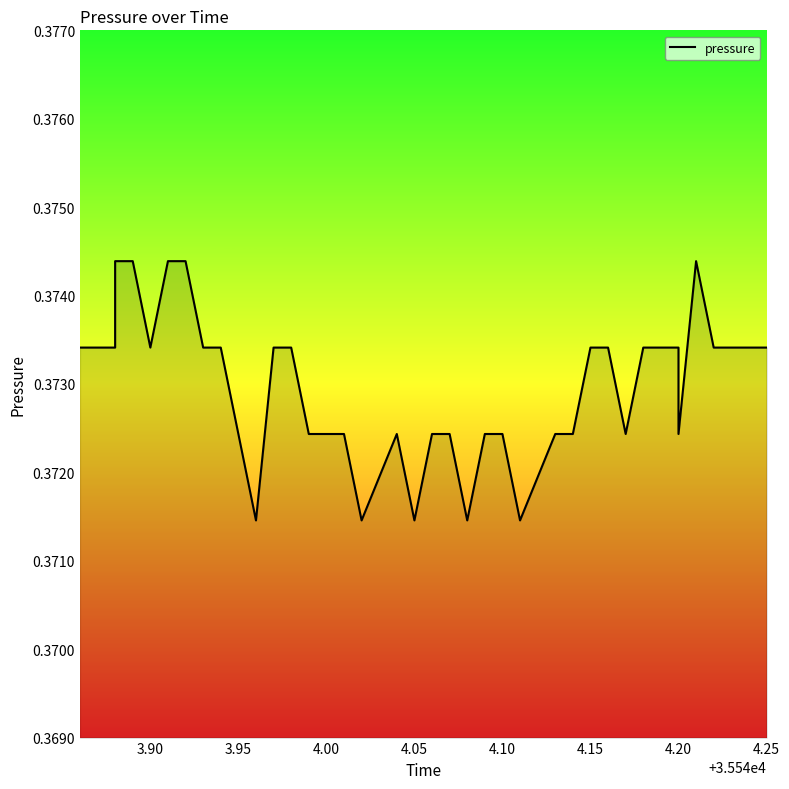

The value at 16 is 0.6. True or false?

False